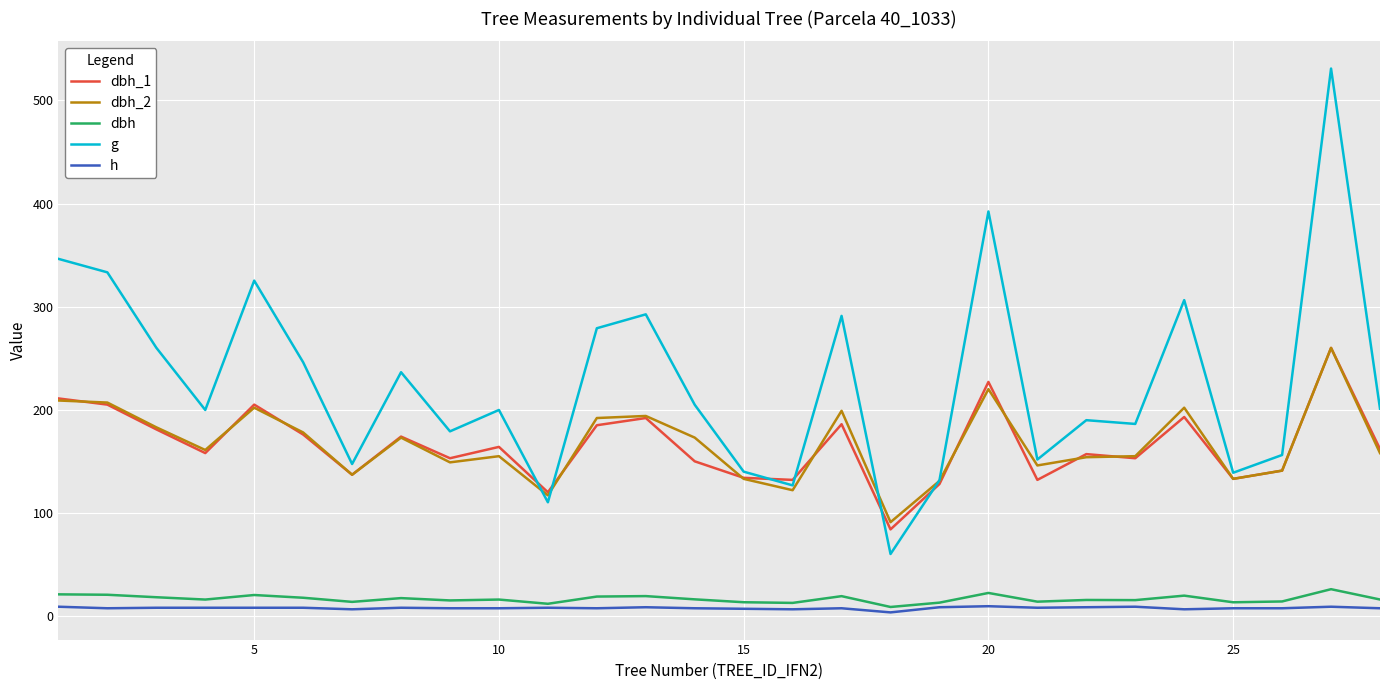

What is the greatest value displayed?

530.9